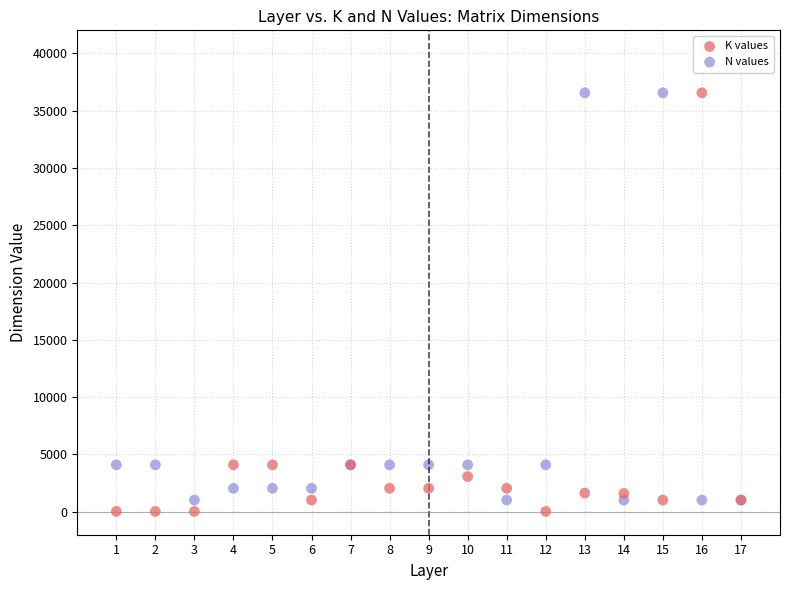

What is the X range (max minus min) for the scatter plot?

16